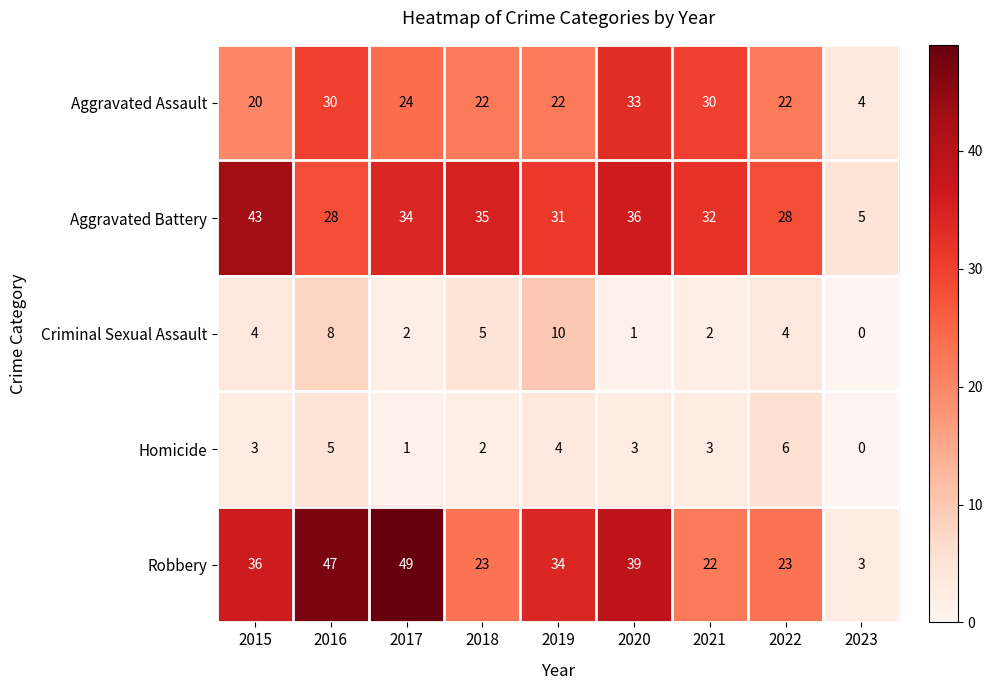

The Aggravated Assault series shows 30 at 2021. True or false?

True